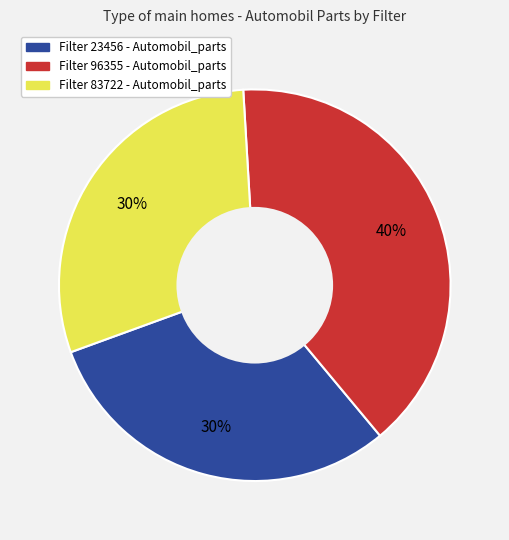

To the nearest percent, what is the difference between the largest and smallest slice percentages?

10%